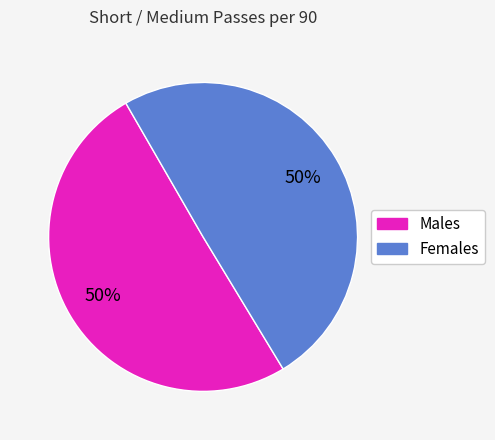

To the nearest percent, what is the average slice percentage?

50%